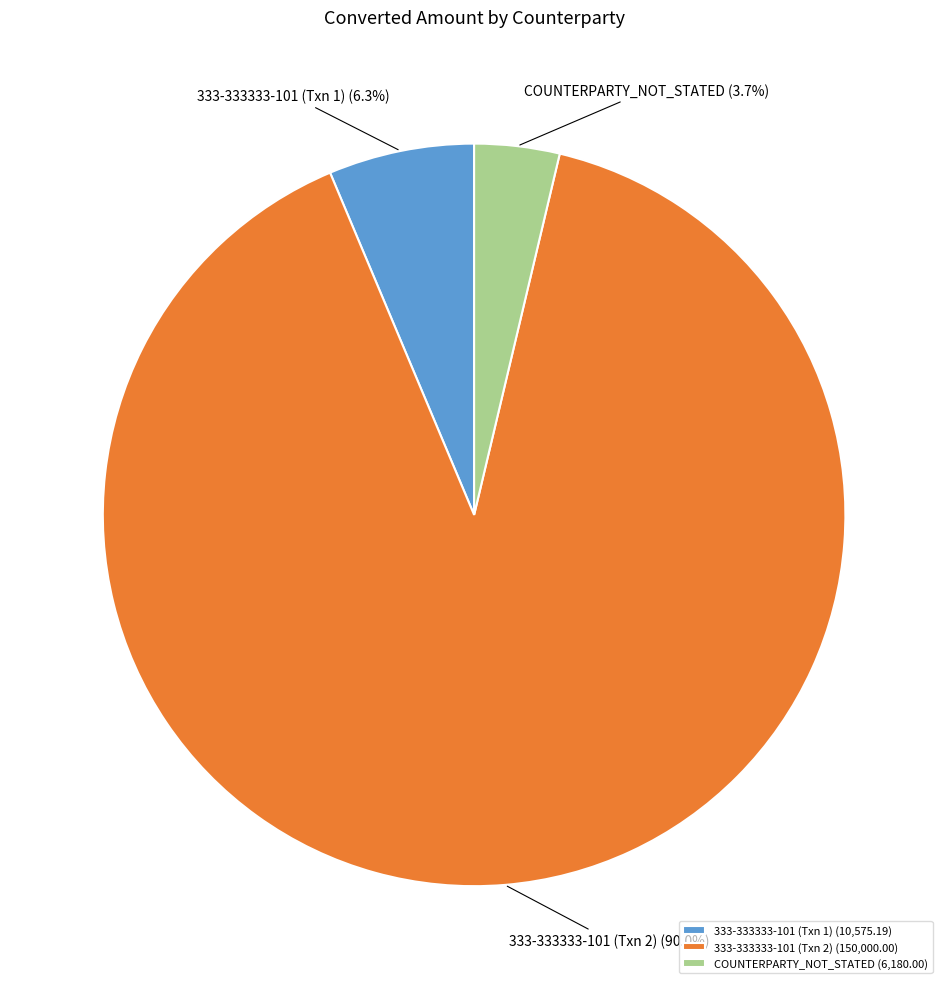

Rank the categories by value from lowest to highest.

COUNTERPARTY_NOT_STATED, 333-333333-101 (Txn 1), 333-333333-101 (Txn 2)